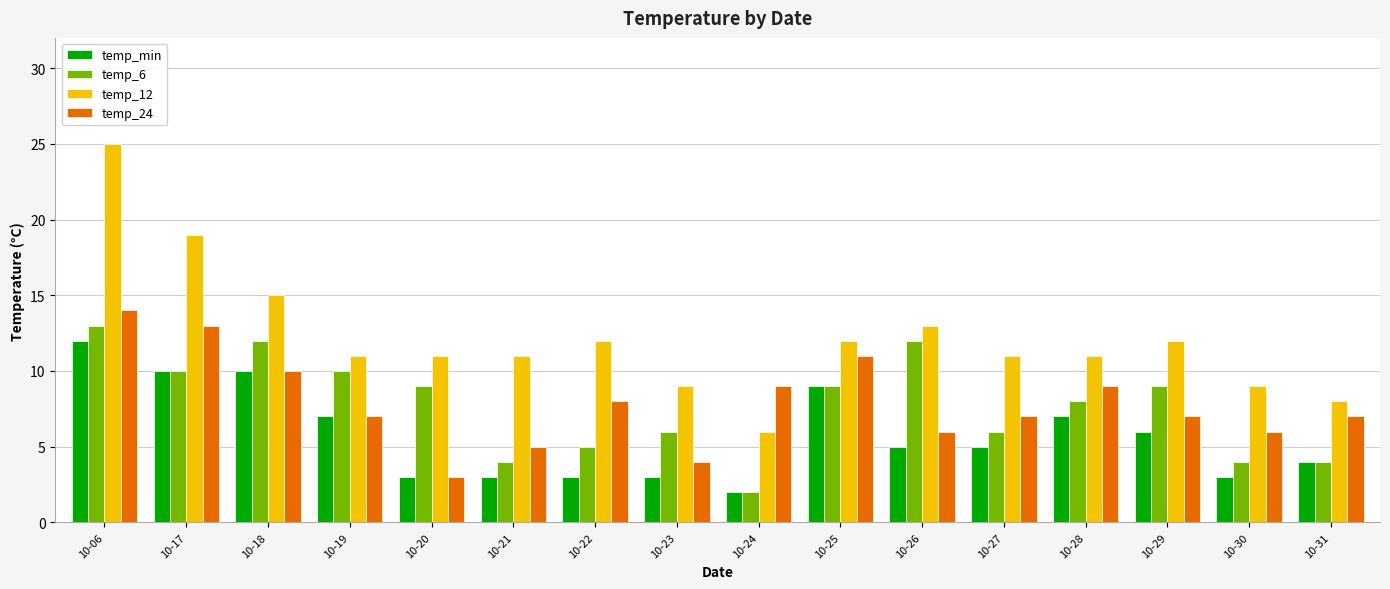

Is the value of temp_min at 10-18 greater than the value of temp_24 at 10-26?

Yes